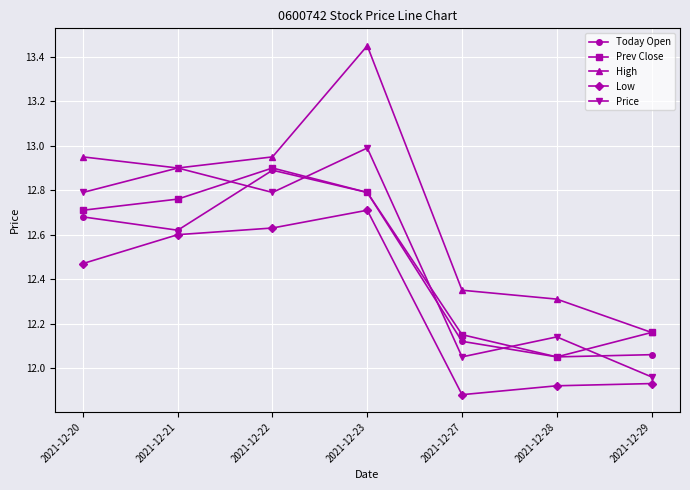

How many categories are shown in the chart?

7